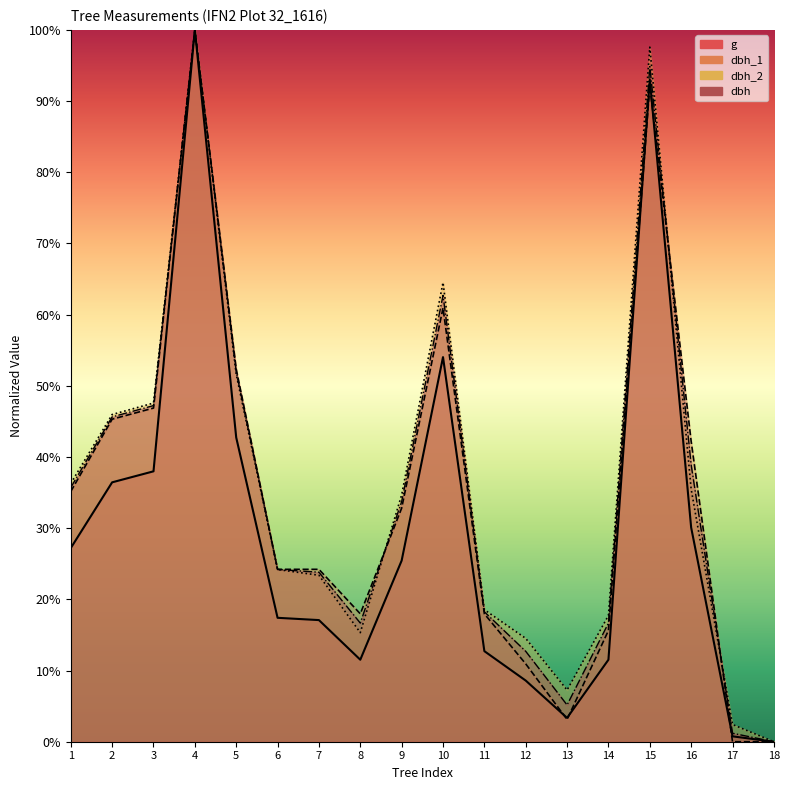

Which series changed the most between 13 and 14?

dbh_1